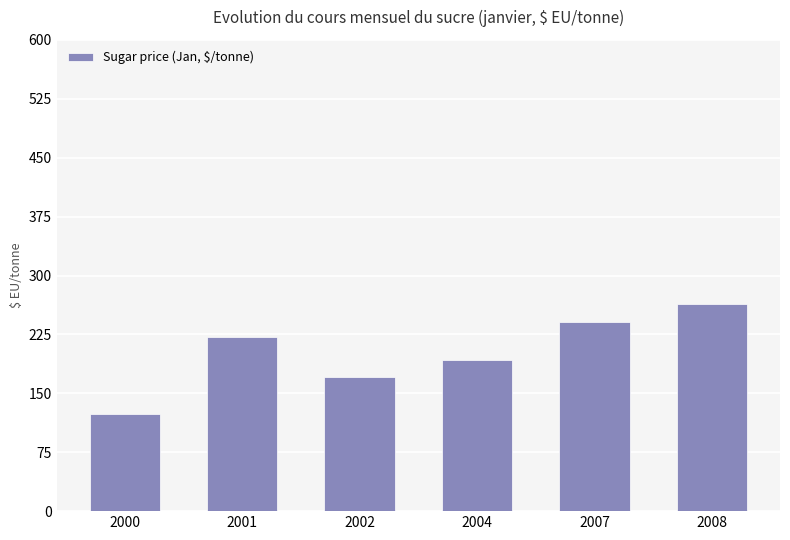

What is the value of the 4th bar from the left?

192.2